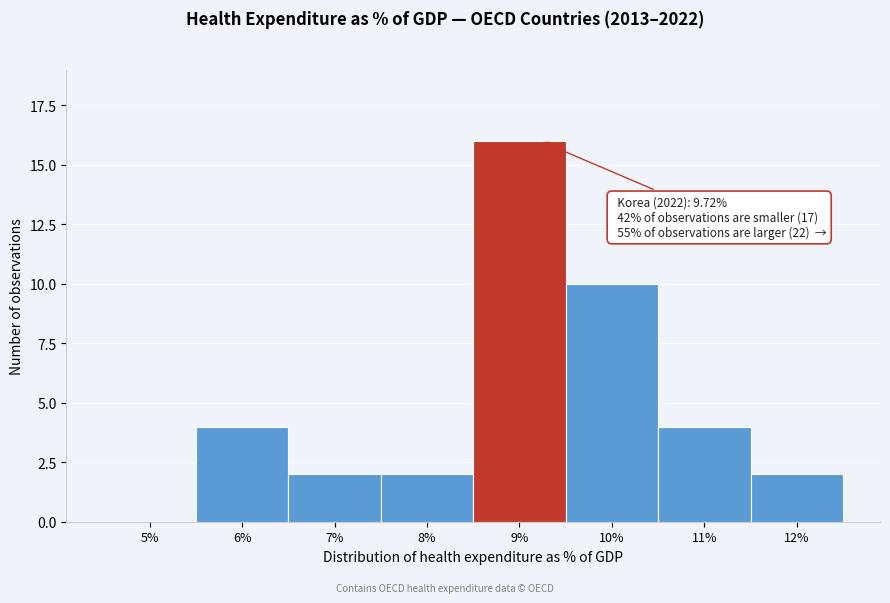

Reading left to right, what are all the values shown in this chart?

5%=0	6%=4	7%=2	8%=2	9%=16	10%=10	11%=4	12%=2